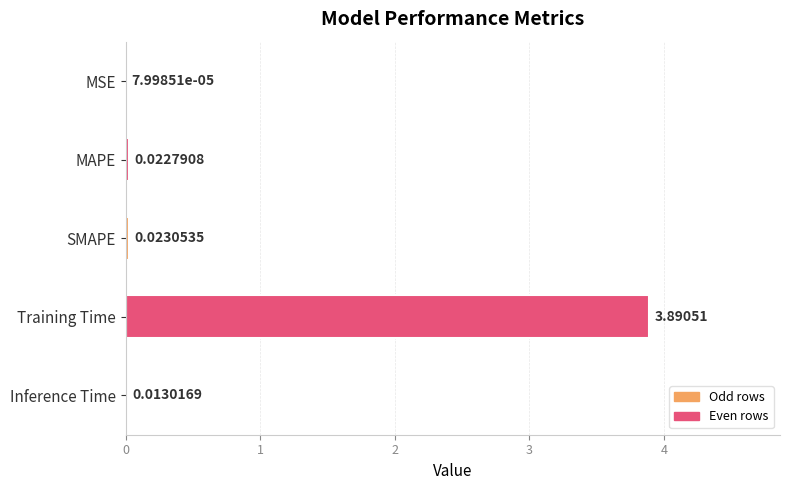

What is the change in value from SMAPE to Training Time?

+3.9